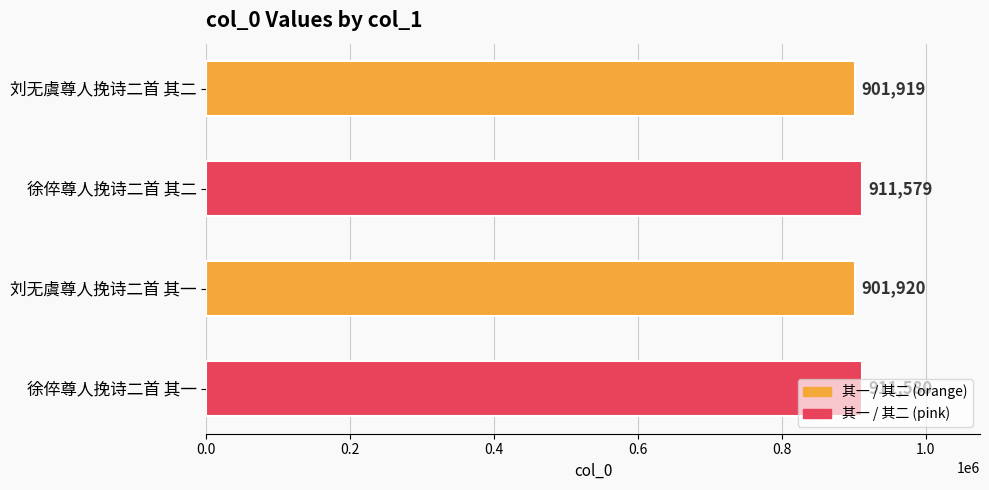

Rank the categories by value from highest to lowest.

徐倅尊人挽诗二首 其一, 徐倅尊人挽诗二首 其二, 刘无虞尊人挽诗二首 其一, 刘无虞尊人挽诗二首 其二